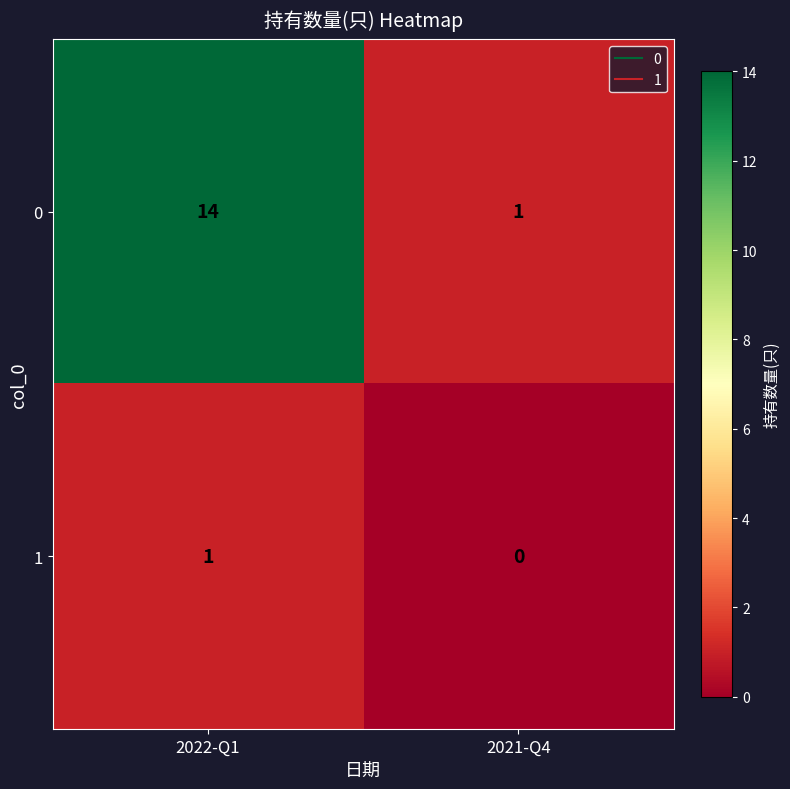

Which series has the widest spread of values?

0